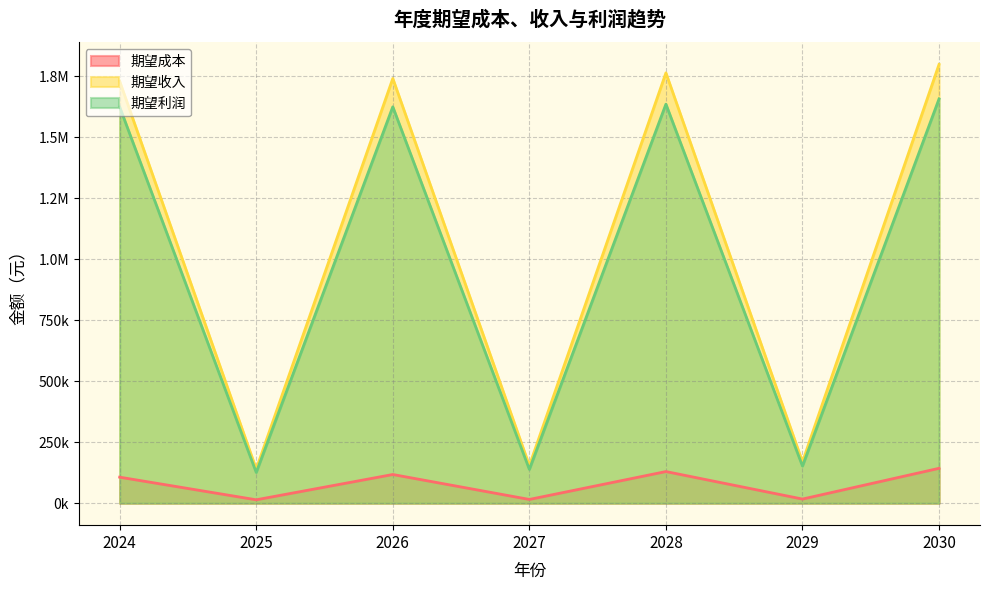

Reading left to right, what are all the values shown in this chart?

期望成本: 106775.1	14082.6	117712.4	15515.2	129788.1	17074.4	143080.4
期望收入: 1728948.8	140119.5	1740507.8	154133.5	1763437.4	169353.1	1798188.1
期望利润: 1623806.0	126108.3	1624416.3	138687.8	1635280.3	152347.5	1656736.5